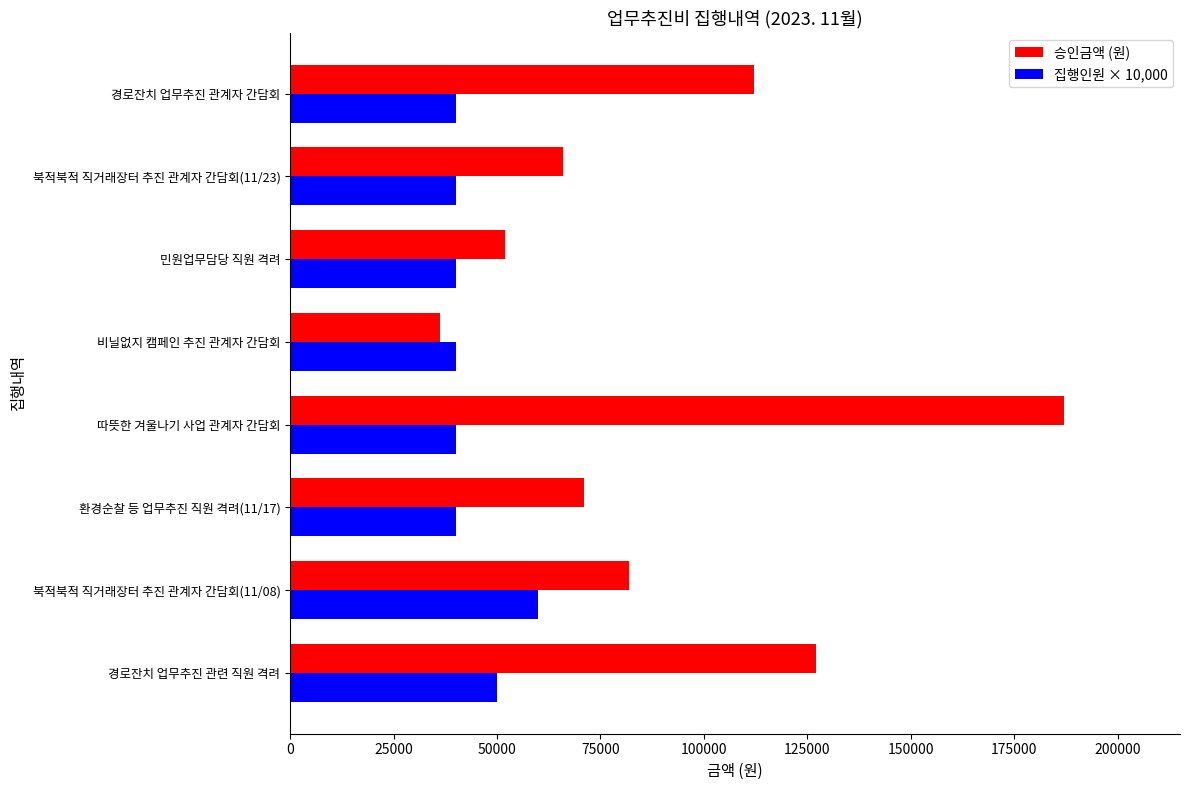

What is the greatest value displayed?

187000